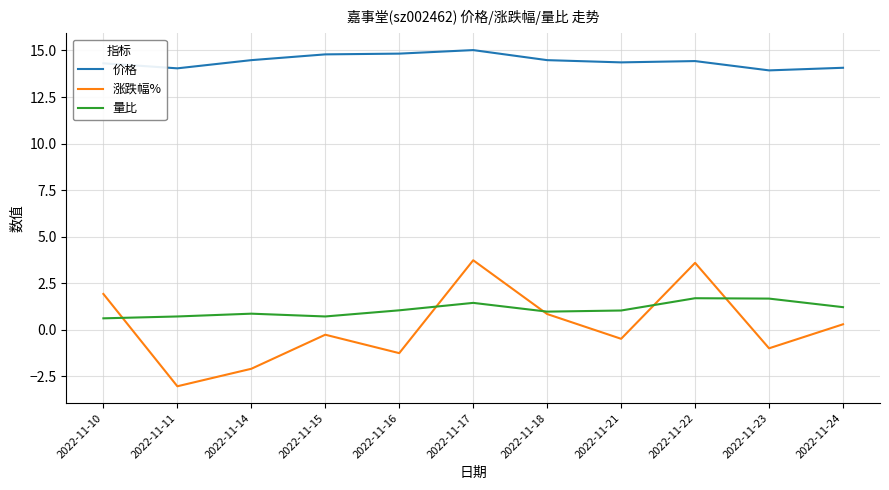

At which category does 涨跌幅% reach its first local peak?

2022-11-15